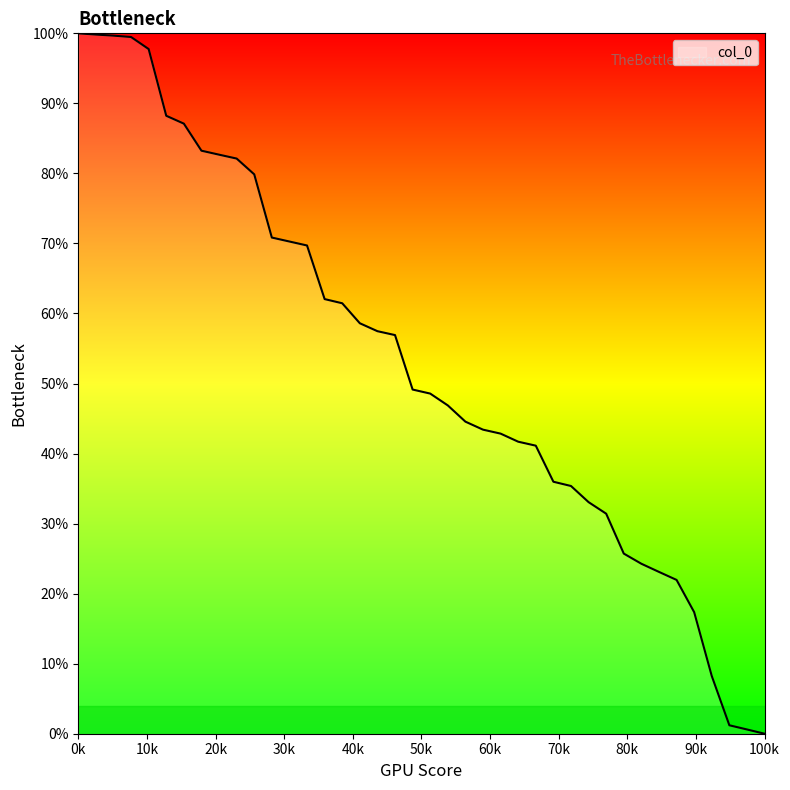

What is the greatest value displayed?

100.0